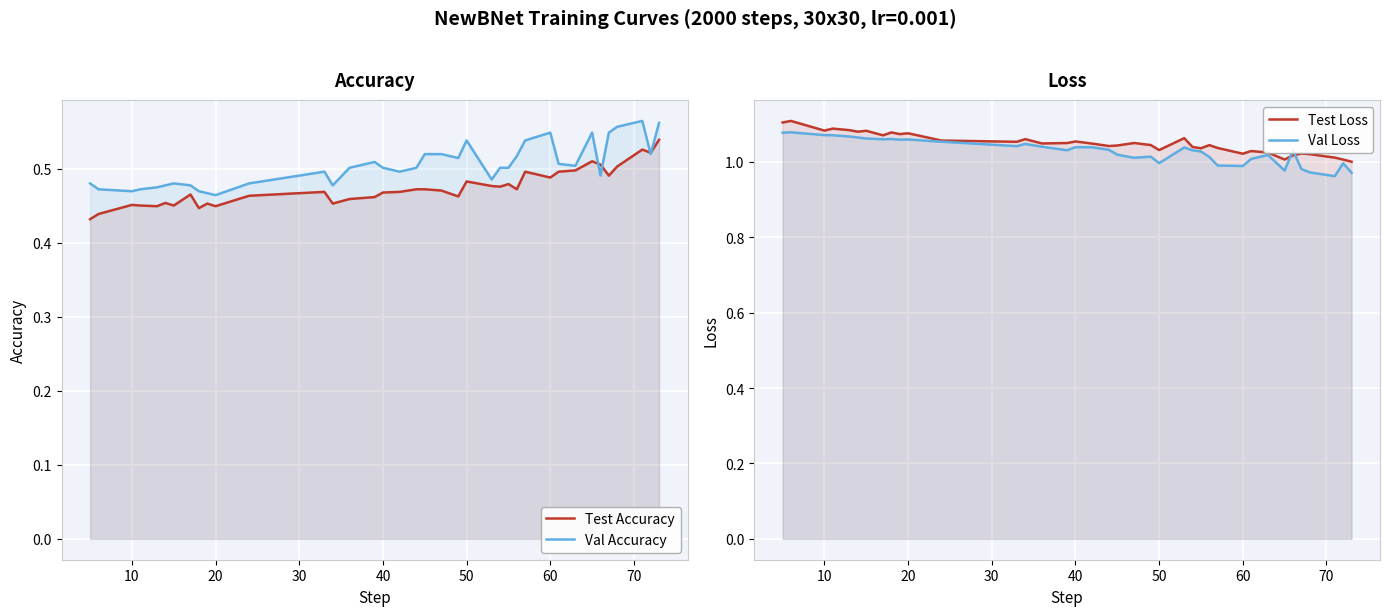

Count the Test Accuracy values in the range 0 to 1.

38